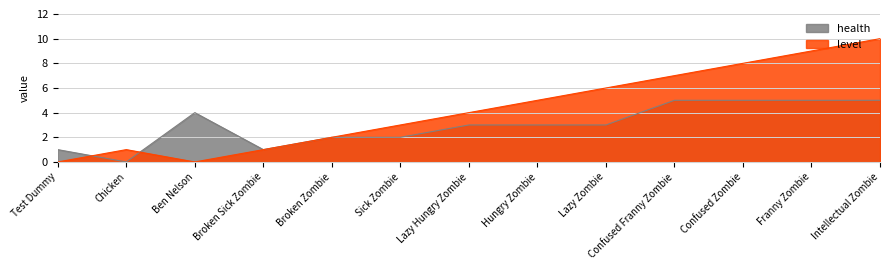

Which category has the lowest value across all series?

Test Dummy